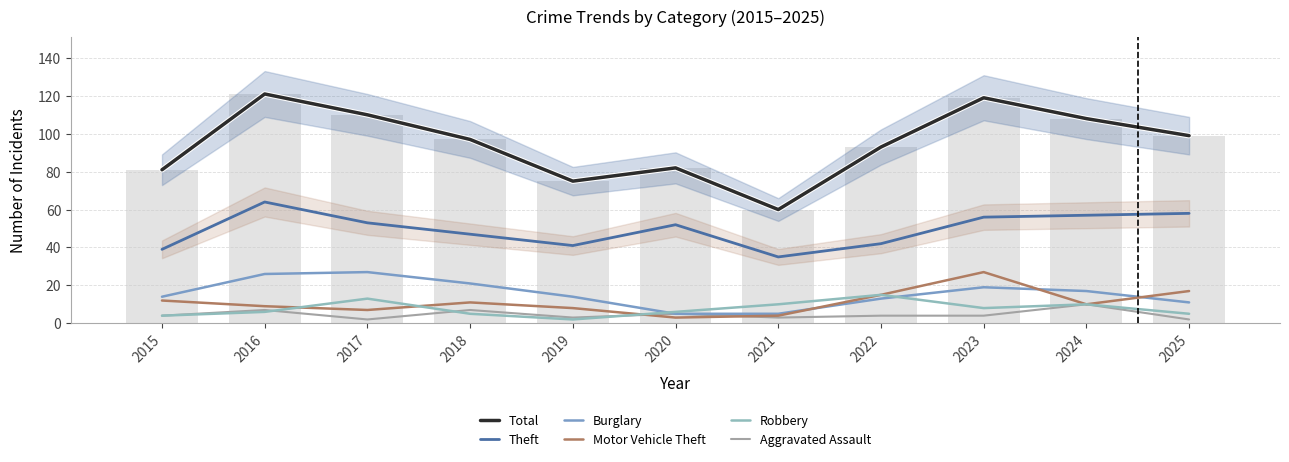

At which label does Total first exceed 97?

2016